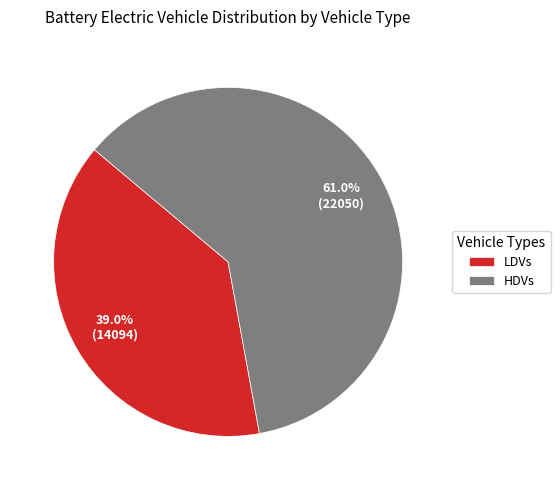

What is the smallest slice in the pie chart?

LDVs